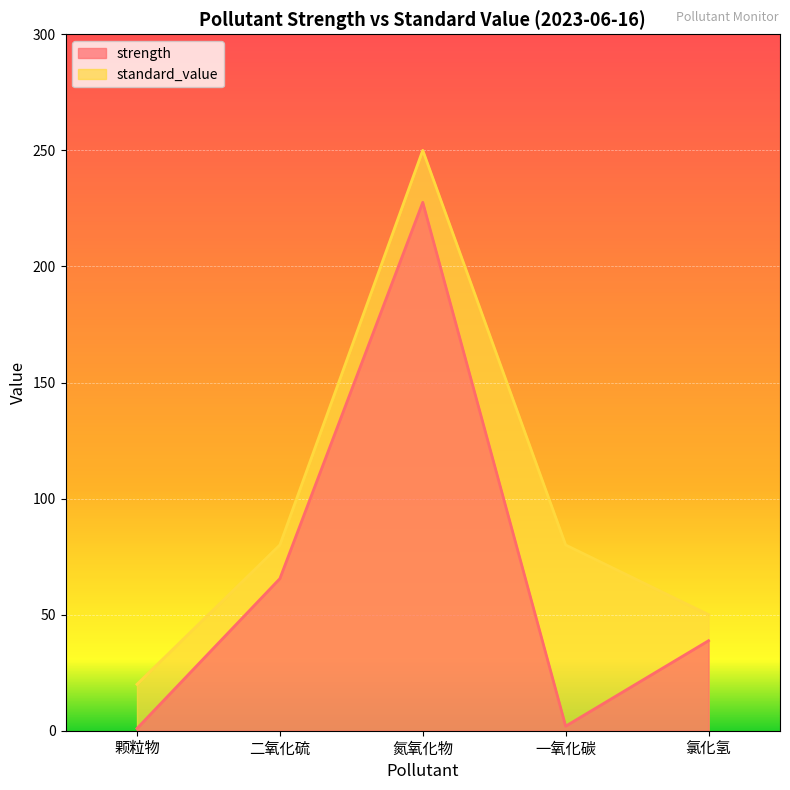

What is the approximate value of standard_value at 氮氧化物?

250.0